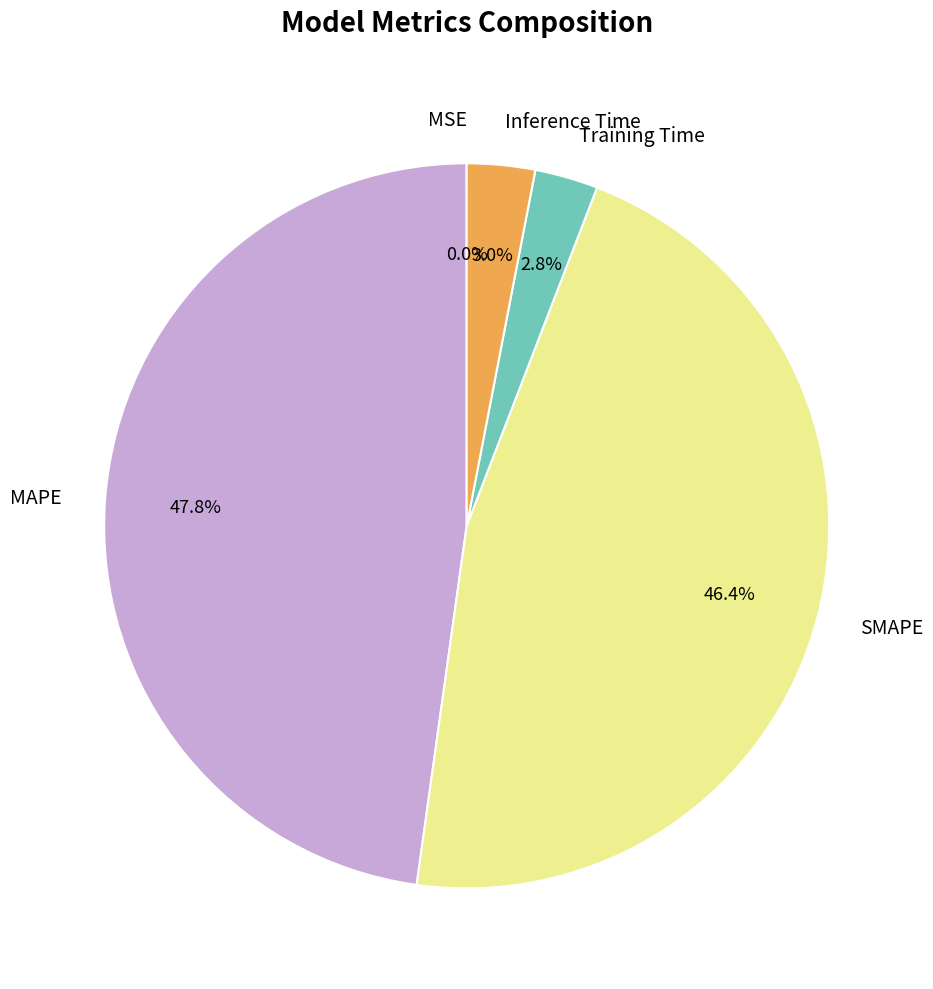

Which has a higher value, Inference Time or MAPE?

MAPE